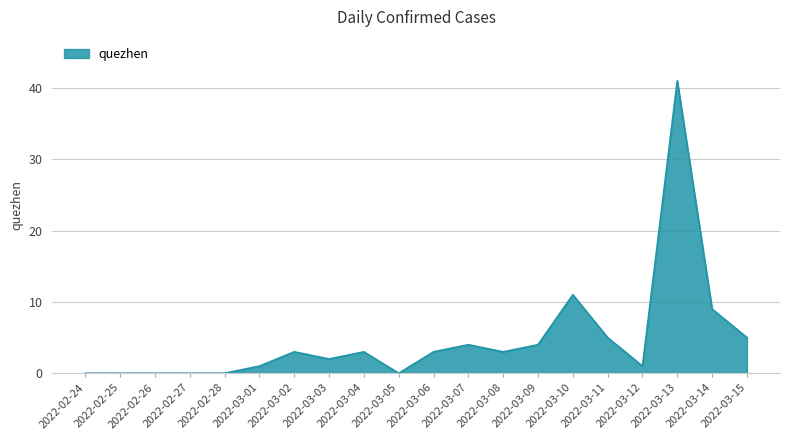

Is it true that the value at 2022-03-15 is 7?

False